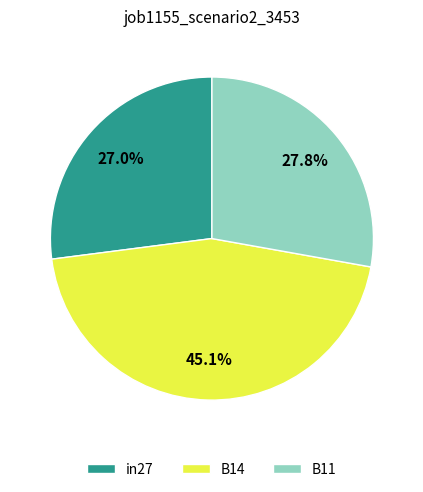

How many slices are in this pie chart?

3